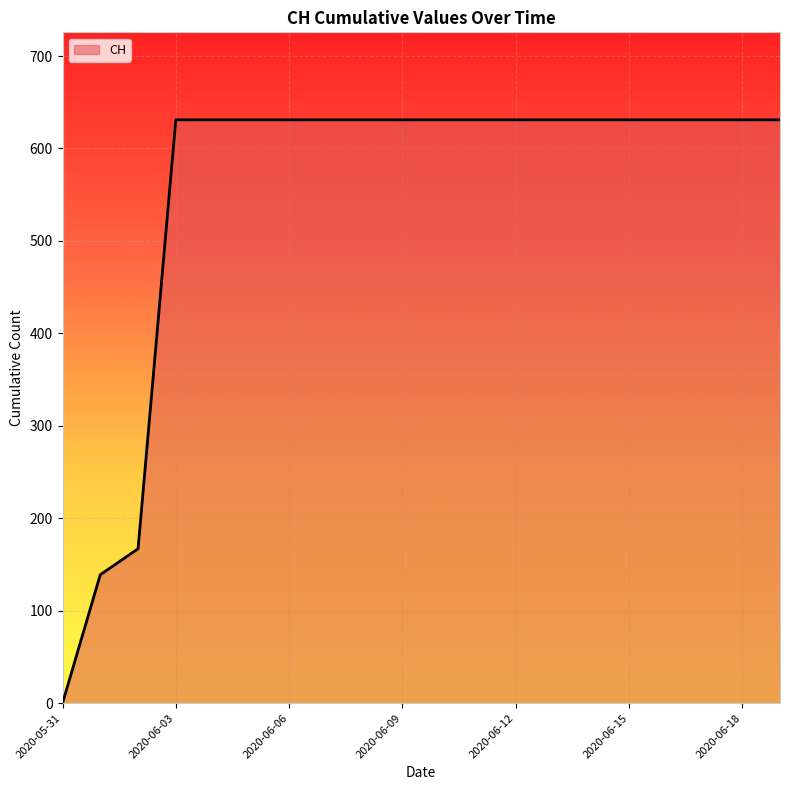

Count the number of categories in the chart.

20